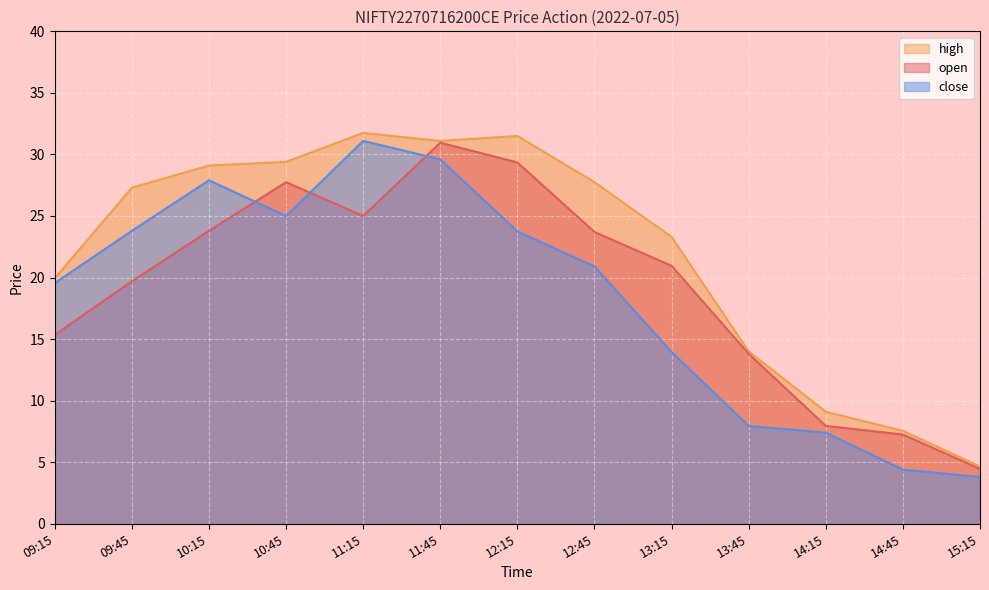

Reading right to left, list all the values displayed in this chart.

open: 15:15=4.5	14:45=7.2	14:15=8.0	13:45=13.8	13:15=20.9	12:45=23.7	12:15=29.4	11:45=30.9	11:15=25.0	10:45=27.8	10:15=23.8	09:45=19.7	09:15=15.3
high: 15:15=4.7	14:45=7.5	14:15=9.1	13:45=14.0	13:15=23.3	12:45=27.8	12:15=31.5	11:45=31.1	11:15=31.8	10:45=29.4	10:15=29.1	09:45=27.3	09:15=19.9
close: 15:15=3.8	14:45=4.4	14:15=7.4	13:45=8.0	13:15=13.9	12:45=20.9	12:15=23.8	11:45=29.6	11:15=31.1	10:45=25.0	10:15=27.9	09:45=23.8	09:15=19.6